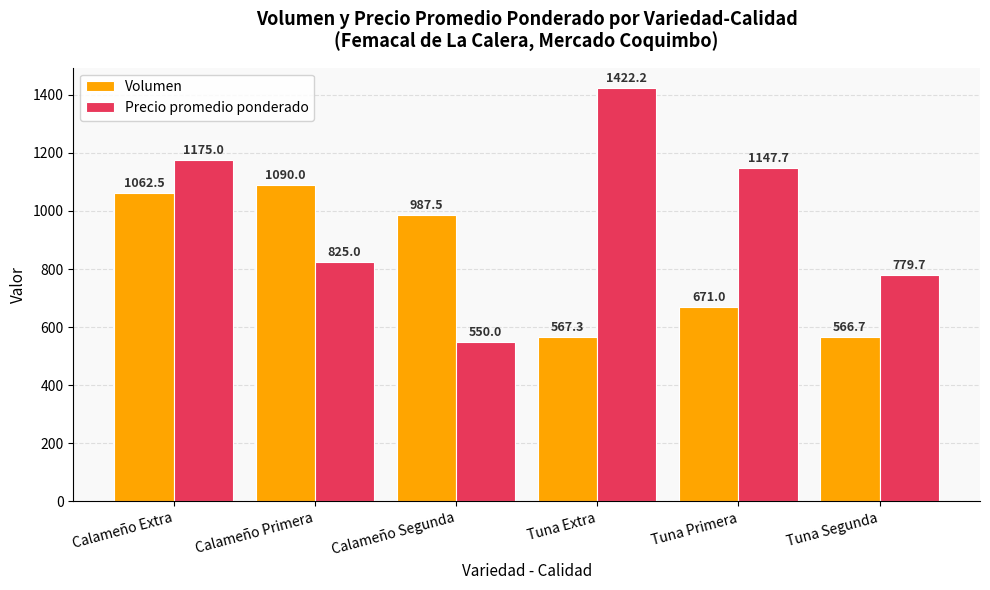

Is the value of Precio promedio ponderado at Tuna Extra greater than the value of Volumen at Calameño Segunda?

Yes